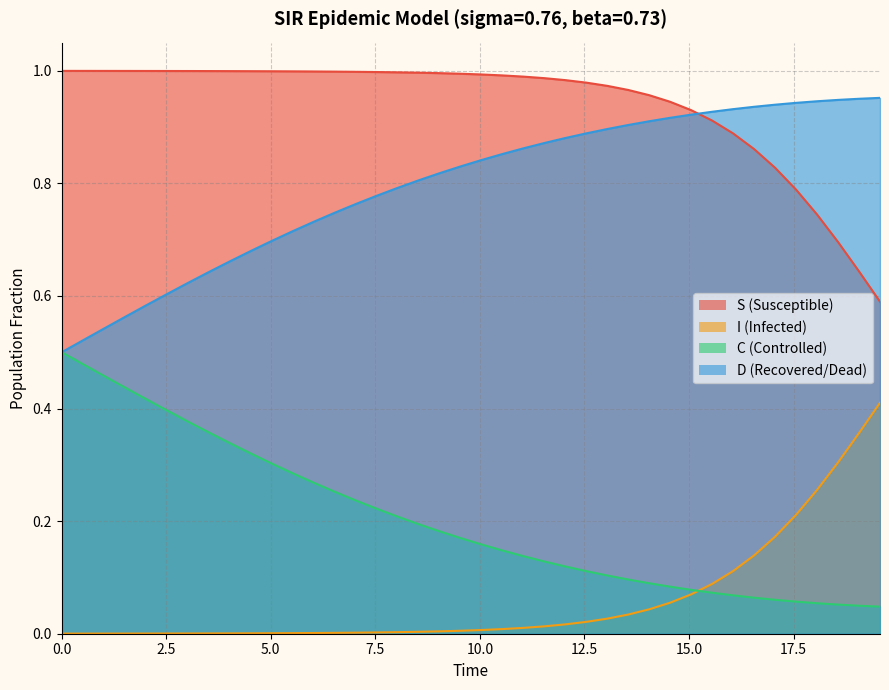

What position from the right is 15.0?

34